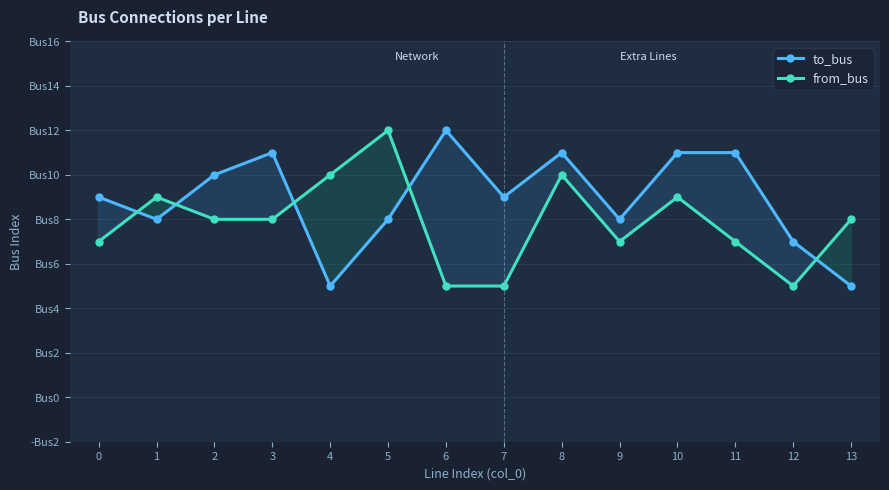

In from_bus, how many points are lower than both neighbors (excluding endpoints)?

2